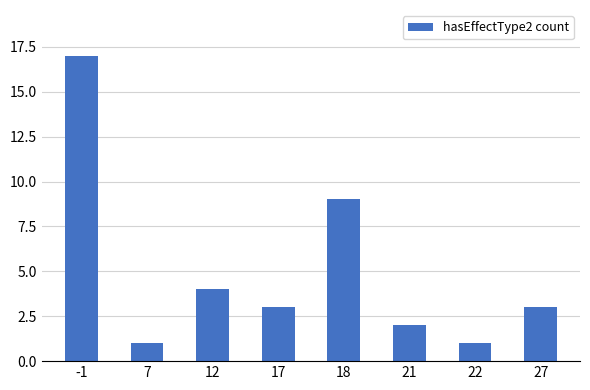

What is the ratio of the value at 17 to the value at 12?

0.8